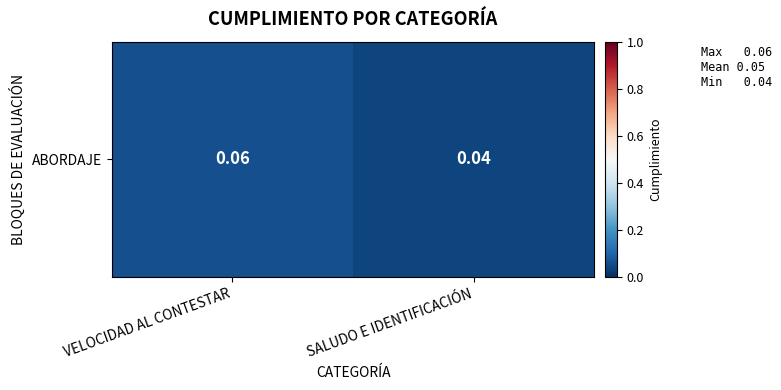

What is the average value?

0.1